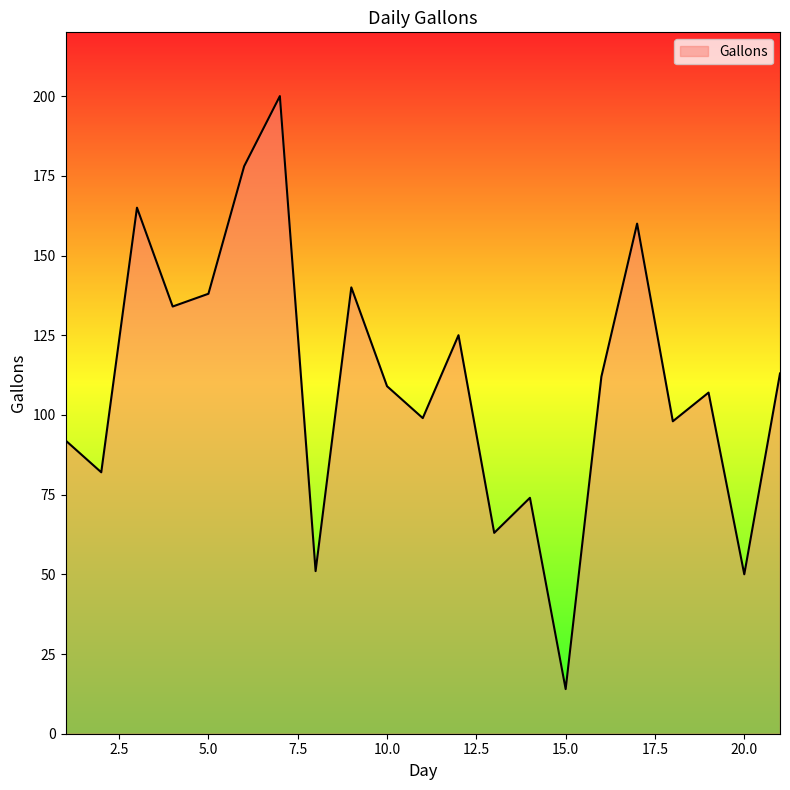

What is the greatest value displayed?

200